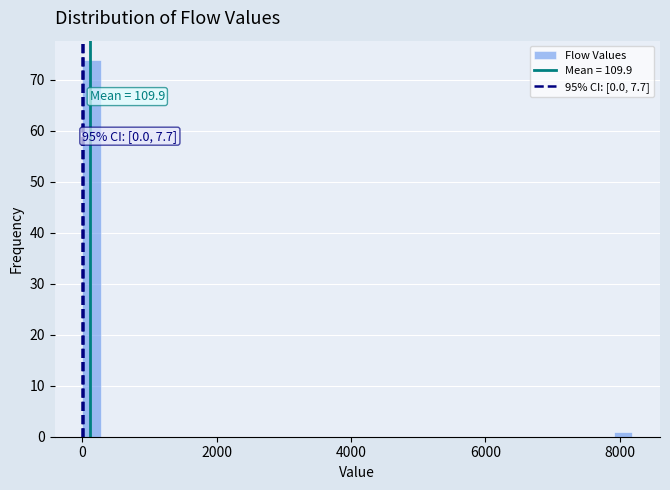

Read against the x-axis, roughly where is the centre of the tallest bar?

200